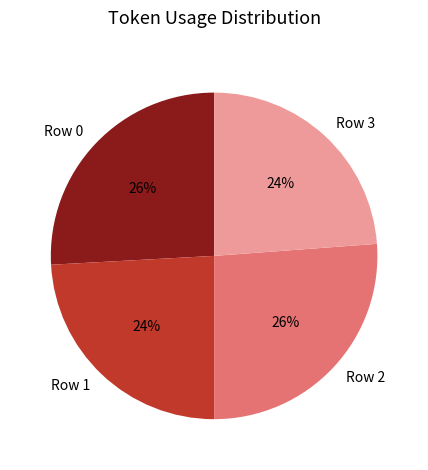

To the nearest percent, what portion does Row 2 represent?

26%